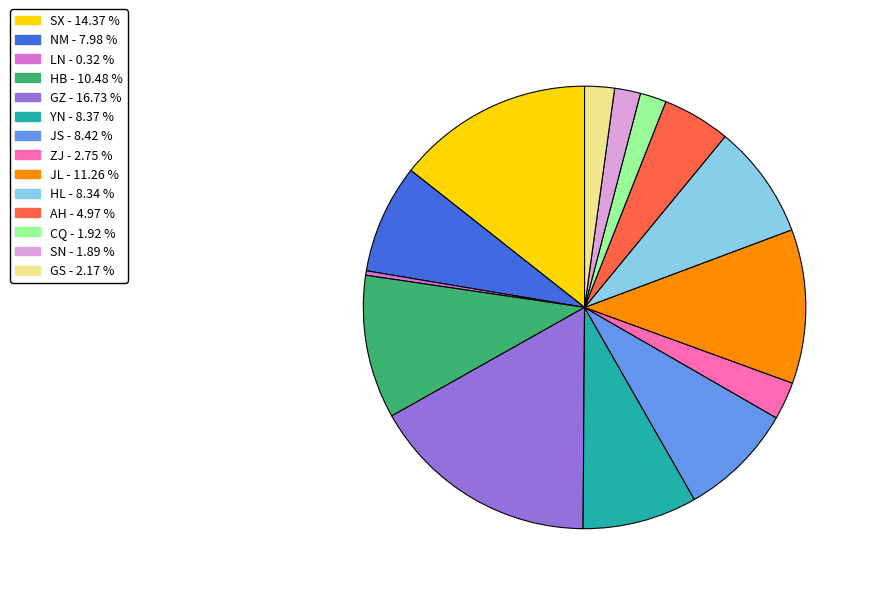

Approximately how many times larger is the value at NM compared to AH?

1.6